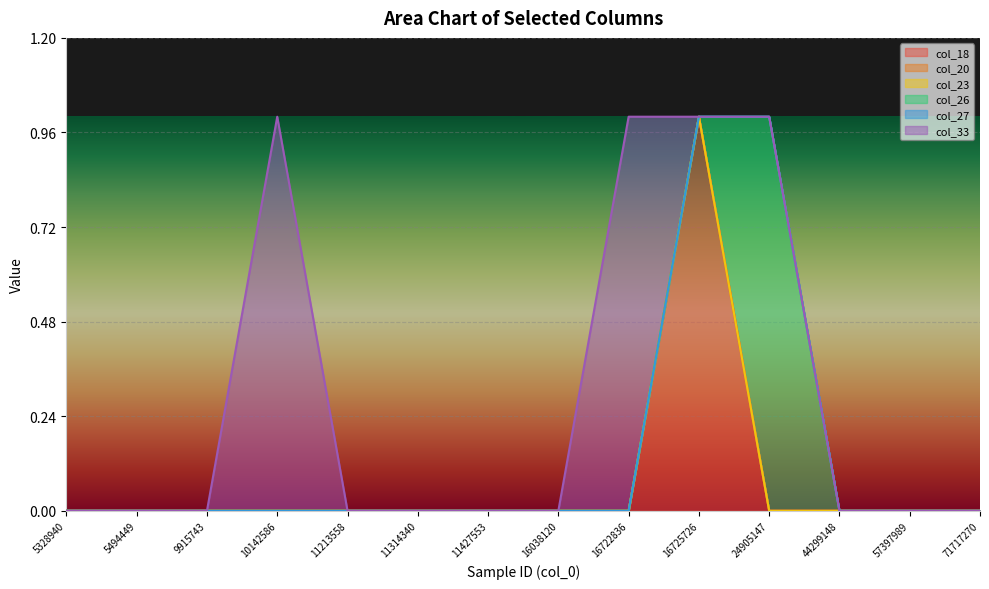

Reading right to left, transcribe all the data shown in this chart.

col_18: 0	0	0	0	1	0	0	0	0	0	0	0	0	0
col_20: 0	0	0	0	0	0	0	0	0	0	0	0	0	0
col_23: 0	0	0	0	0	0	0	0	0	0	0	0	0	0
col_26: 0	0	0	1	0	0	0	0	0	0	0	0	0	0
col_27: 0	0	0	0	0	0	0	0	0	0	0	0	0	0
col_33: 0	0	0	0	0	1	0	0	0	0	1	0	0	0